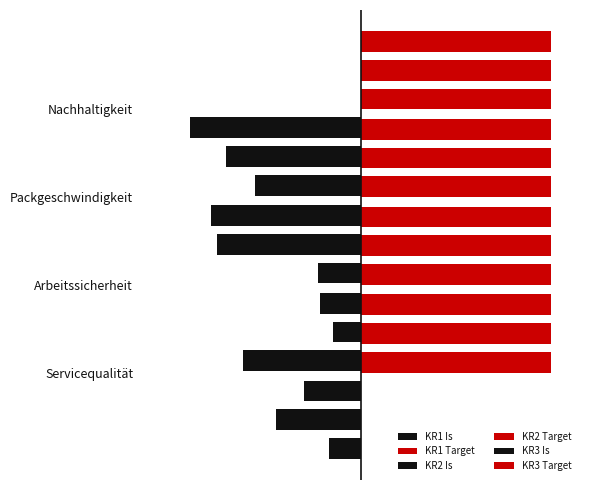

Is the value of KR3 Target at −50 greater than the value of KR2 Target at −50?

No